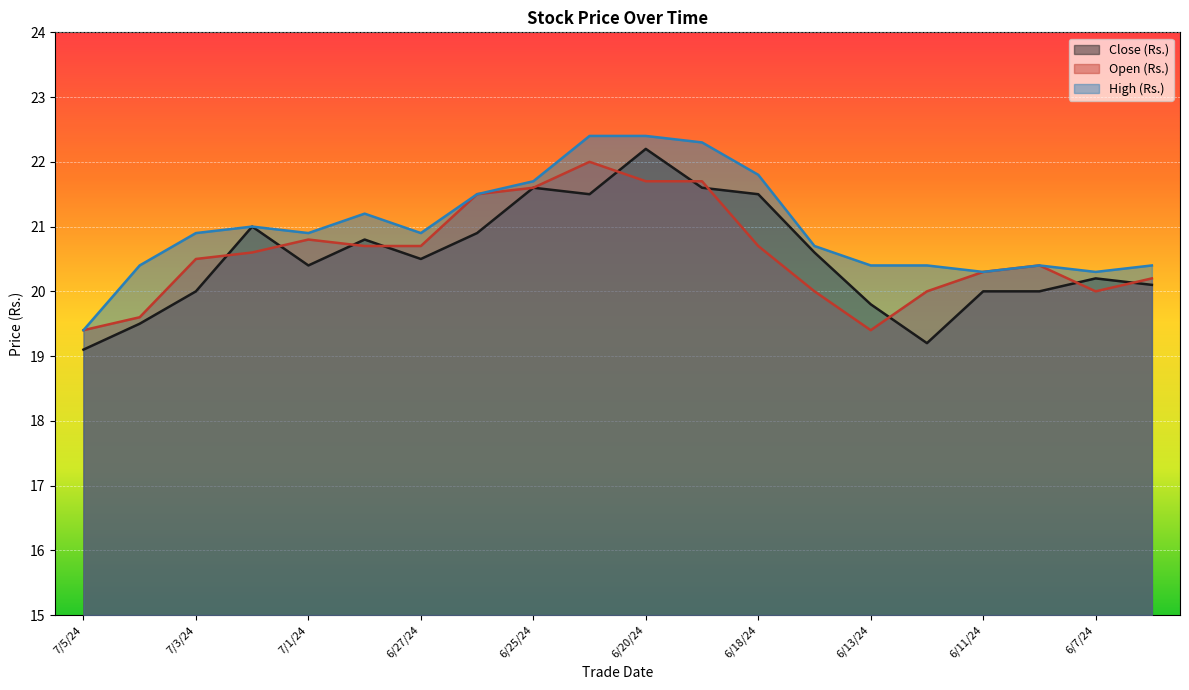

At which label does High (Rs.) first exceed 20?

7/4/24